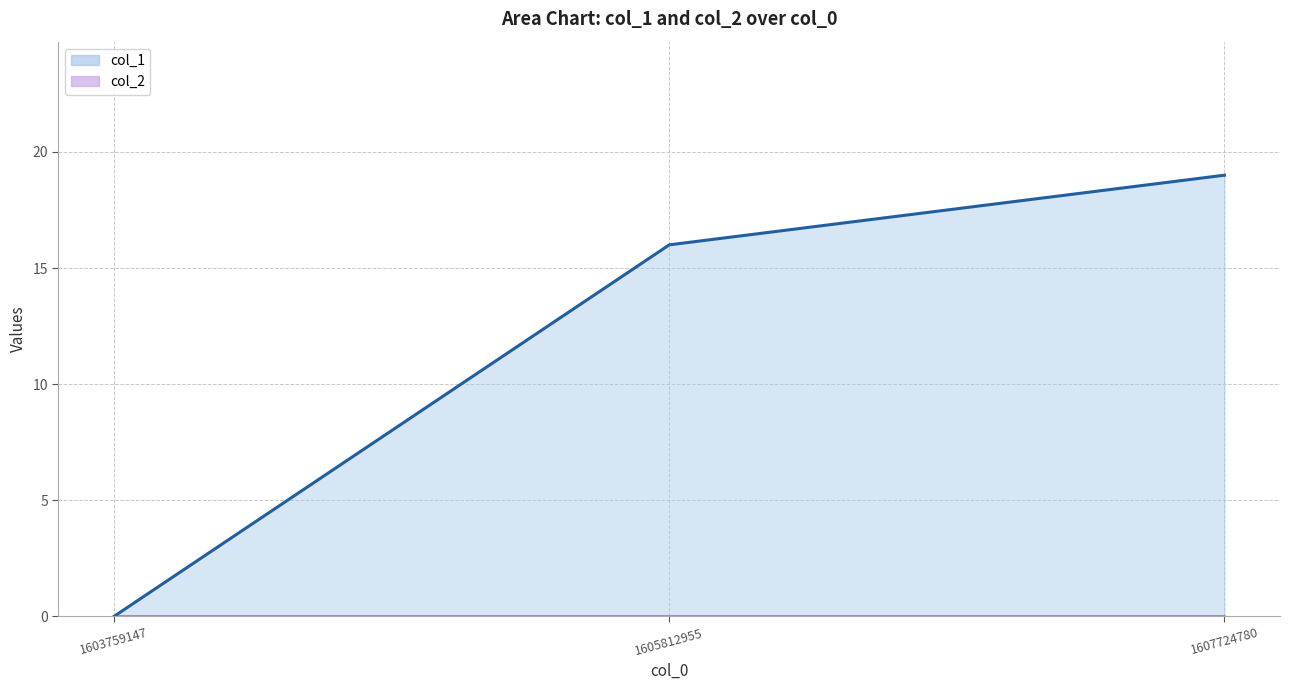

Count the values in the range 0 to 19.

3